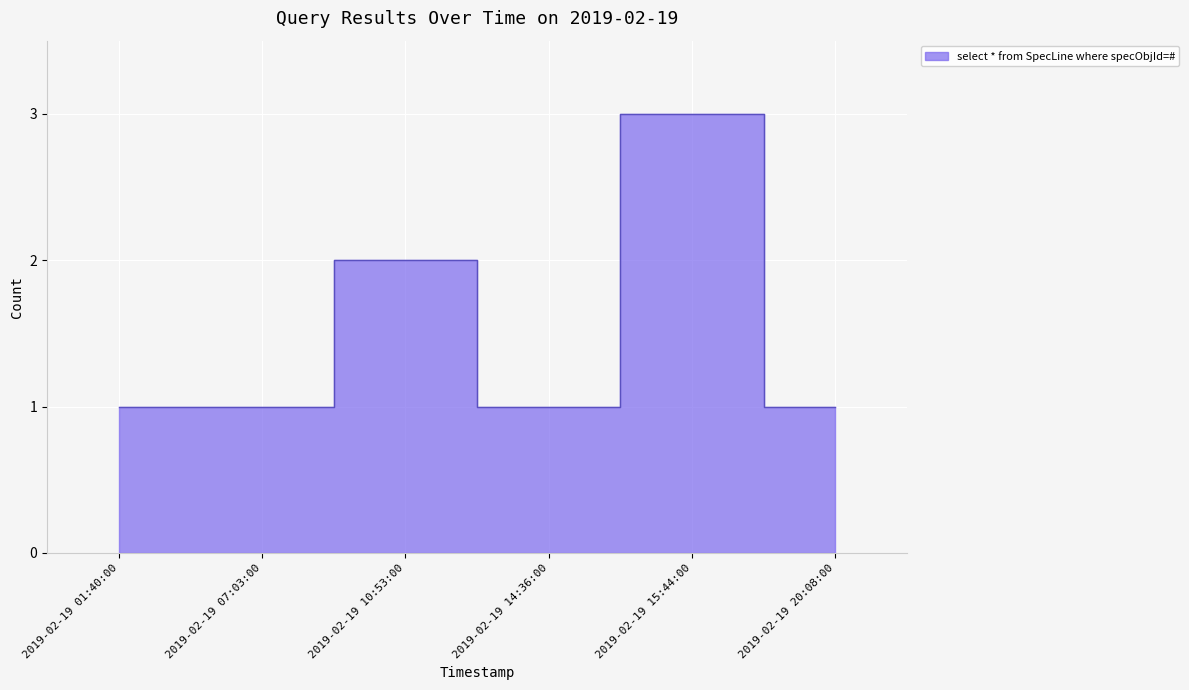

Where is the data nearest to the value 2?

2019-02-19 10:53:00